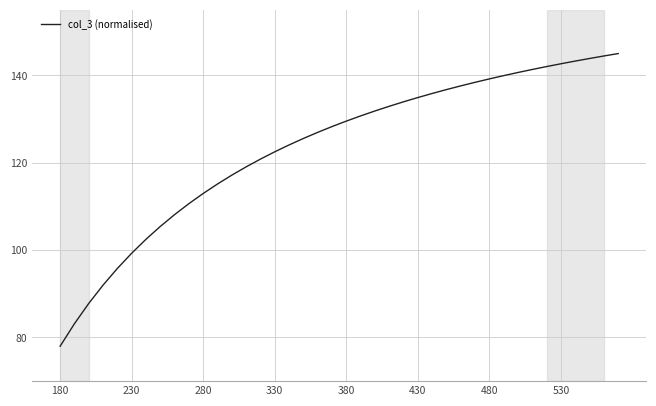

What is the minimum value shown in the chart?

78.0